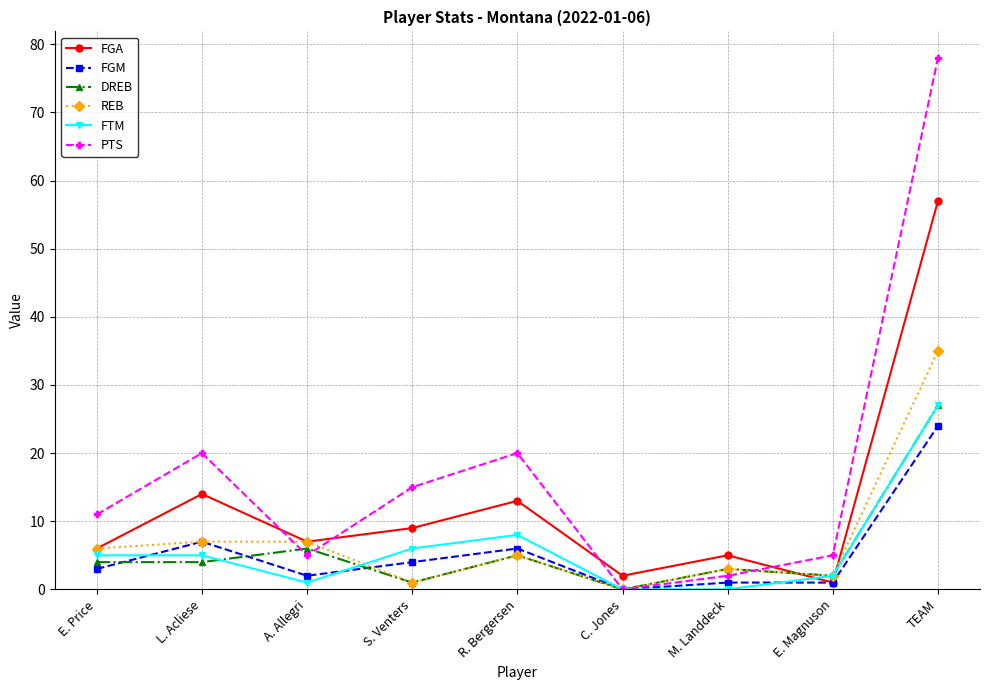

Is it true that FTM equals 11 at S. Venters?

False